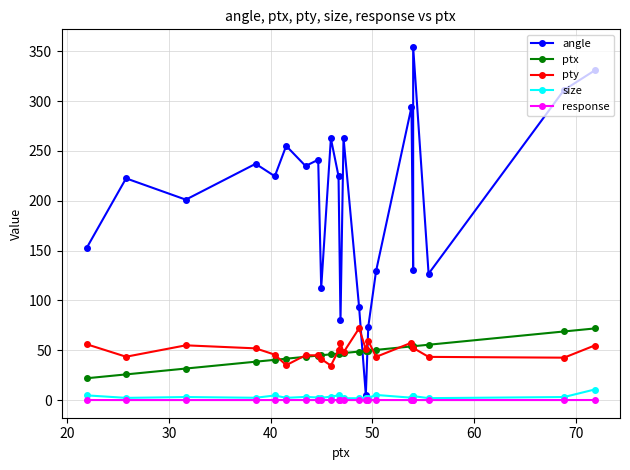

What is the difference between the maximum and minimum values in the size series?

8.8